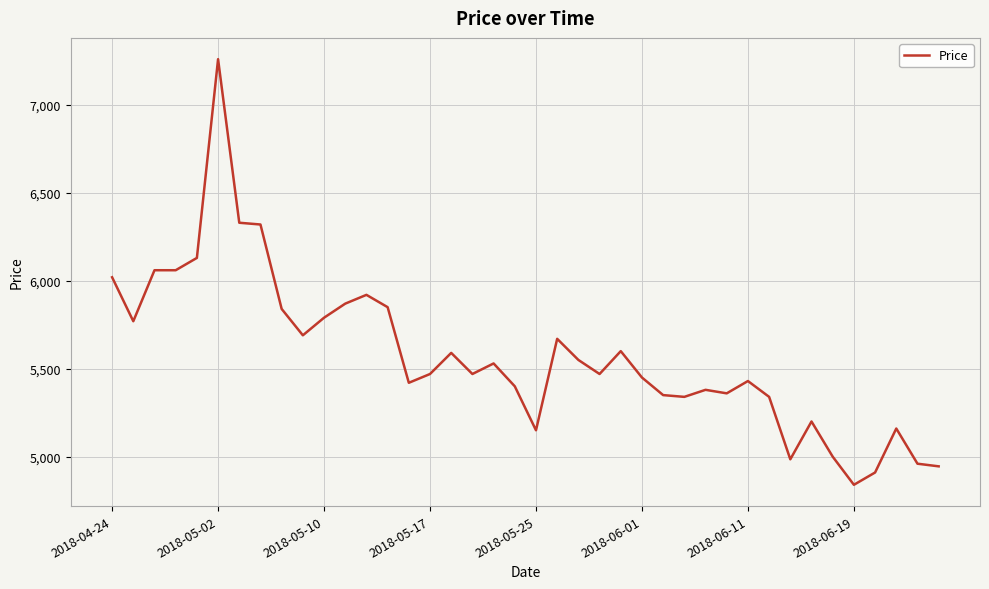

What is the maximum value shown in the chart?

7260